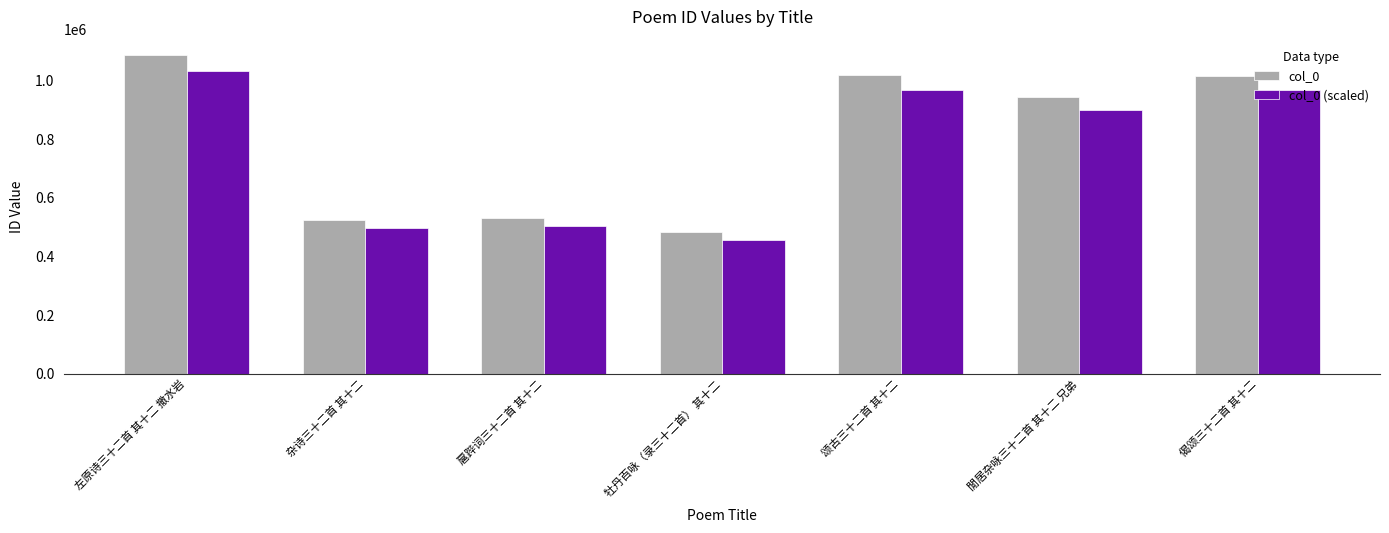

What is the sum of the col_0 (scaled) values at 閒居杂咏三十二首 其十二 兄弟 and 扈跸词三十二首 其十二?

1400497.6